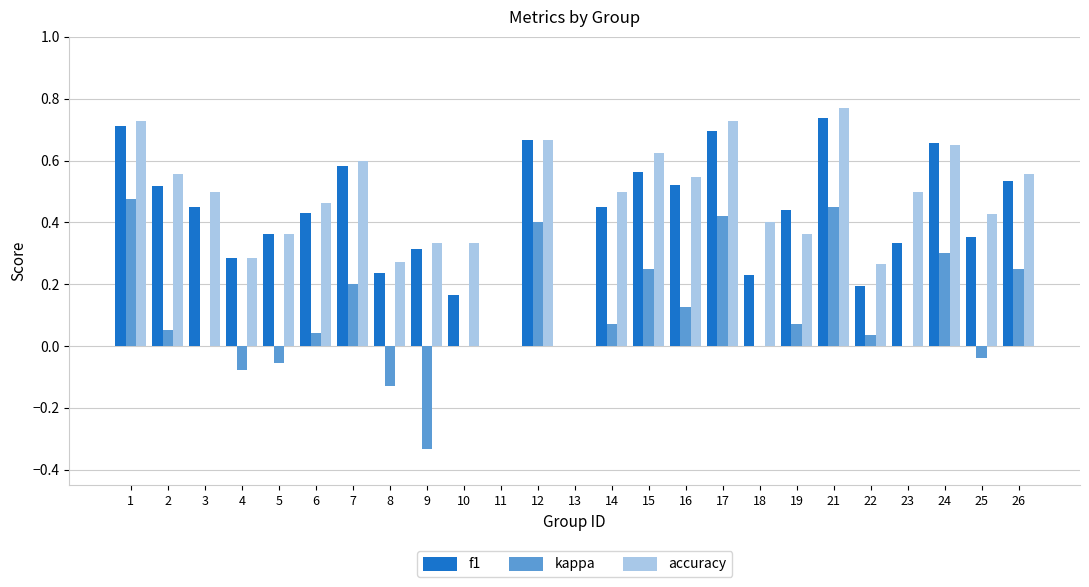

What is the sum of all kappa values?

2.5